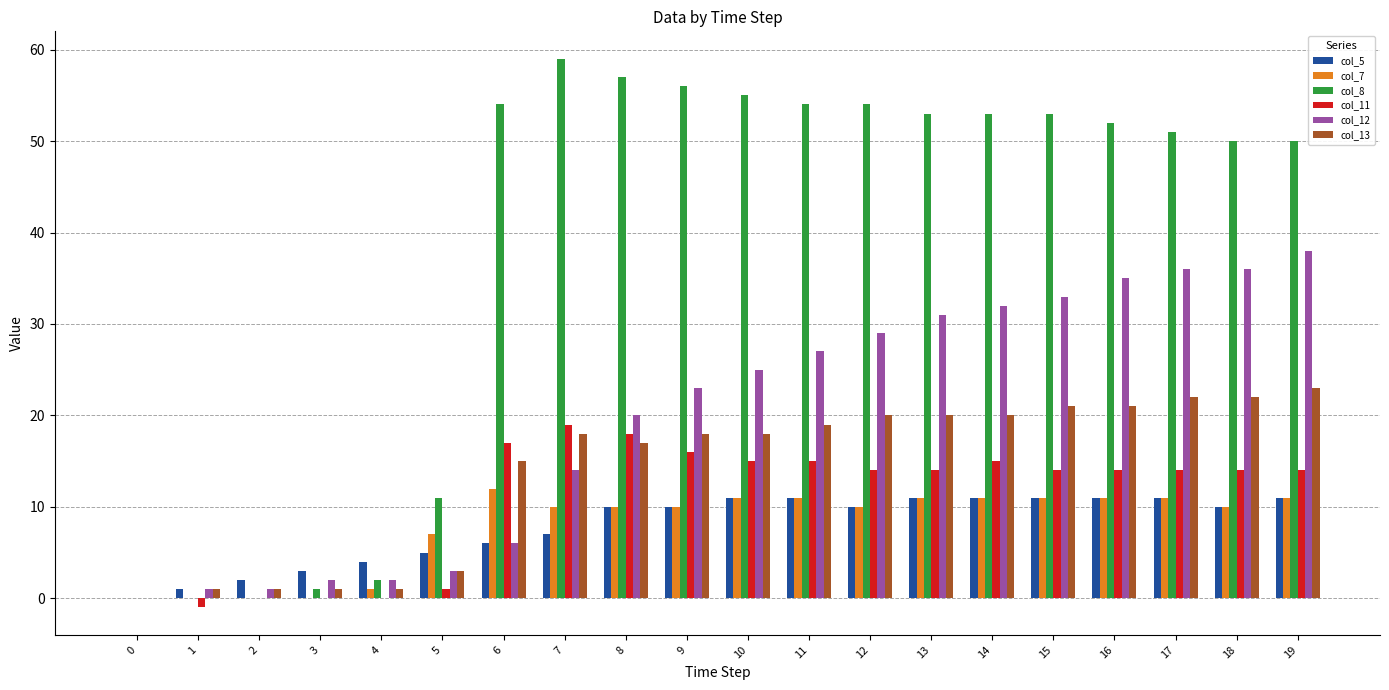

How many data points does each series have?

20